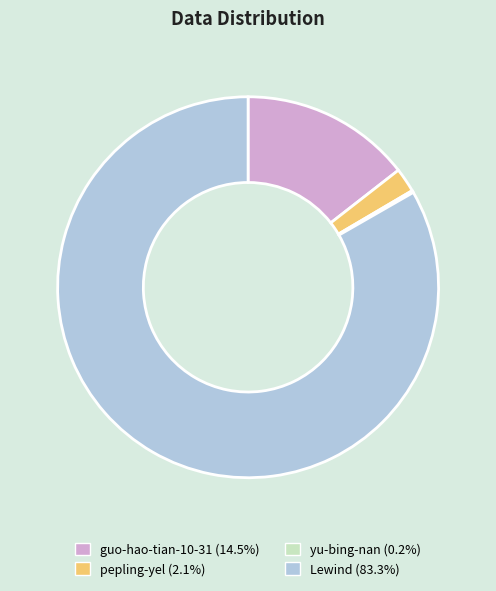

What is the largest slice in the pie chart?

Lewind